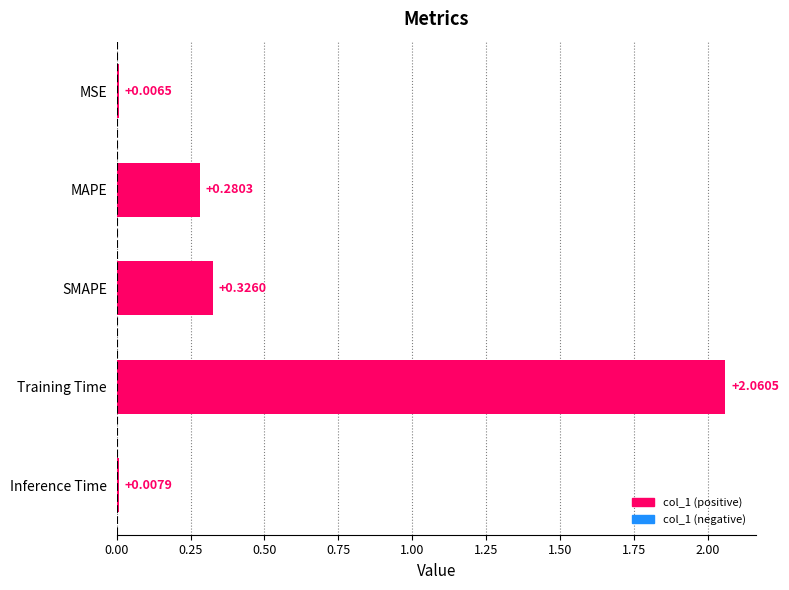

Which label corresponds to the largest value in the chart?

Training Time